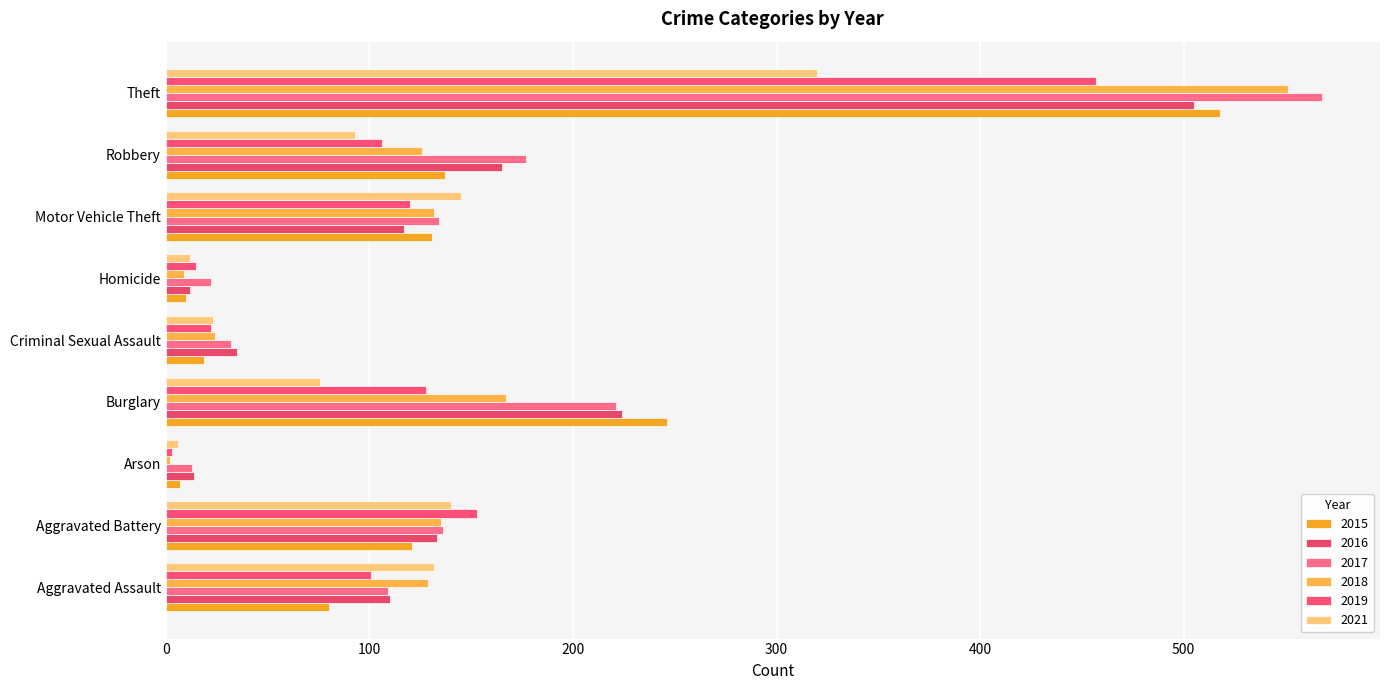

Between Aggravated Battery and Arson, which series saw the biggest shift?

2019